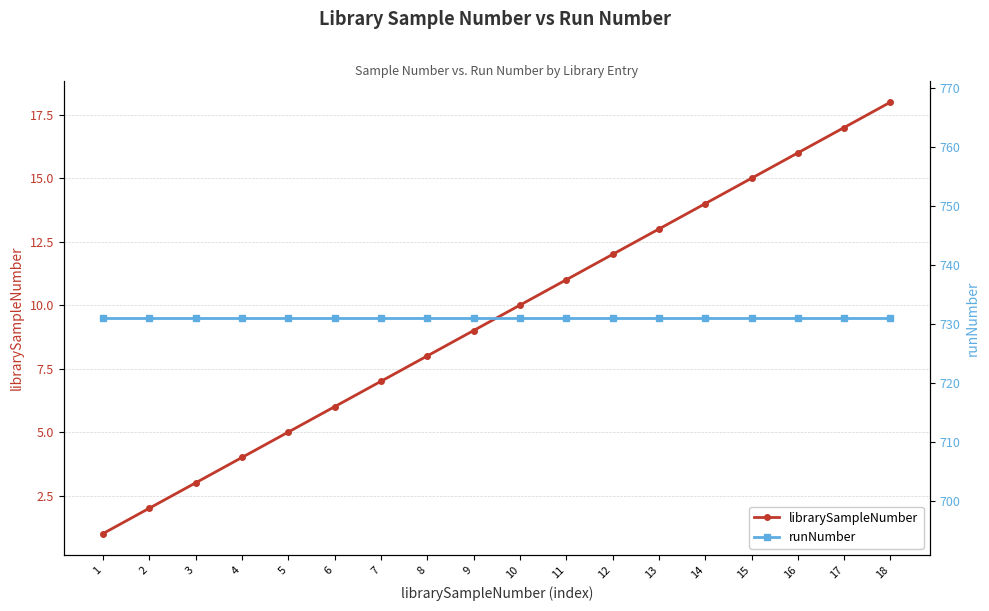

Is it true that librarySampleNumber equals 9 at 14?

False